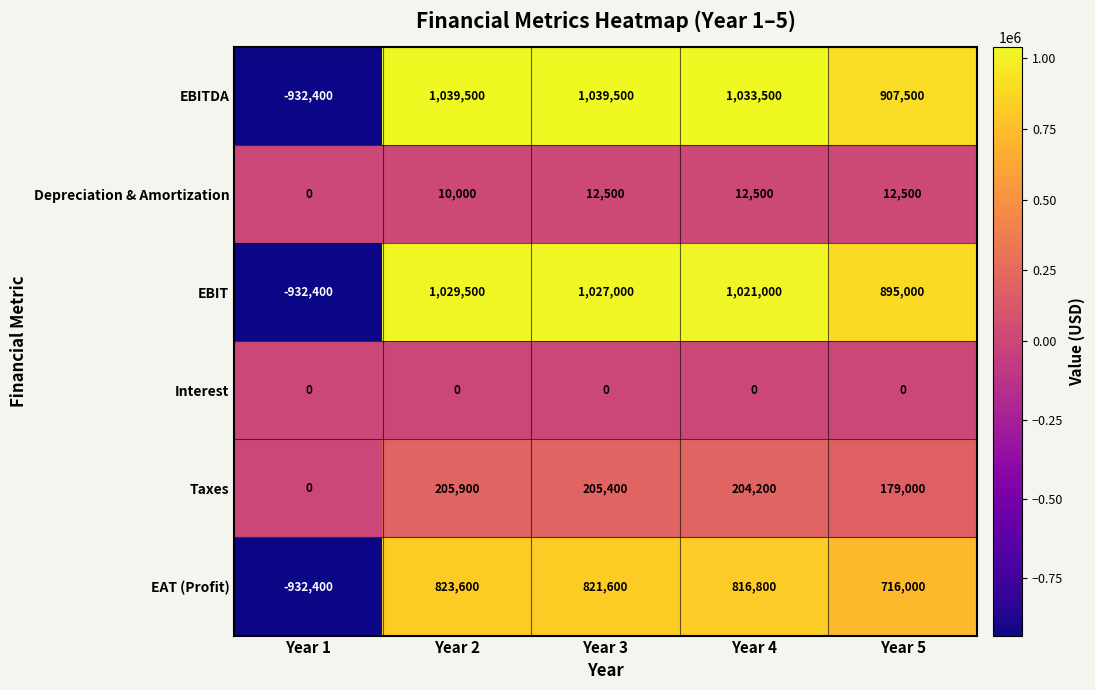

What is the approximate value of EAT (Profit) at Year 4?

816800